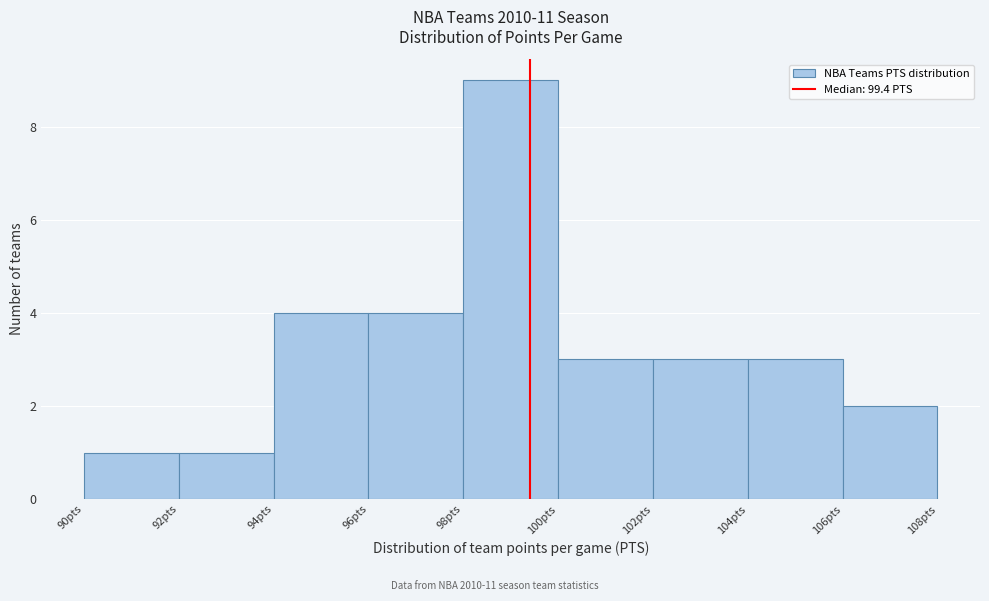

Reading left to right, list every bar in this chart as the range it spans on the x-axis followed by its height. The values are not printed on the chart, so give them approximately, as read against the axis.

90 to 92: 1
92 to 94: 1
94 to 96: 4
96 to 98: 4
98 to 100: 9
100 to 102: 3
102 to 104: 3
104 to 106: 3
106 to 108: 2